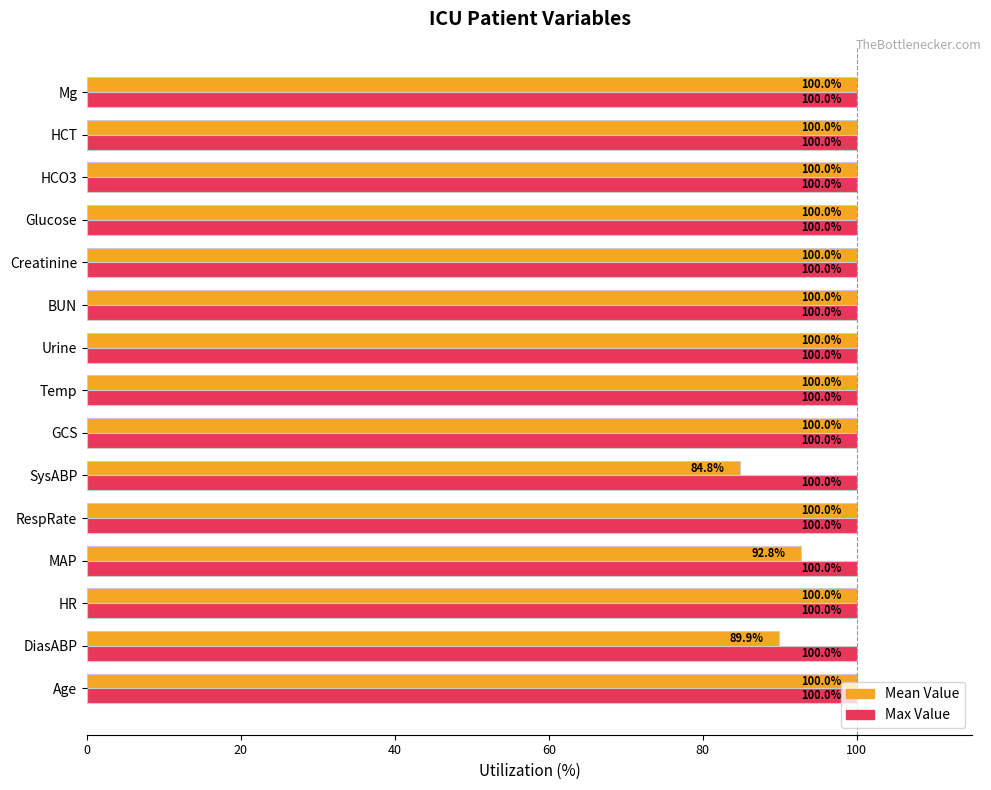

What is the difference between the maximum and minimum values in the Mean Value series?

15.2